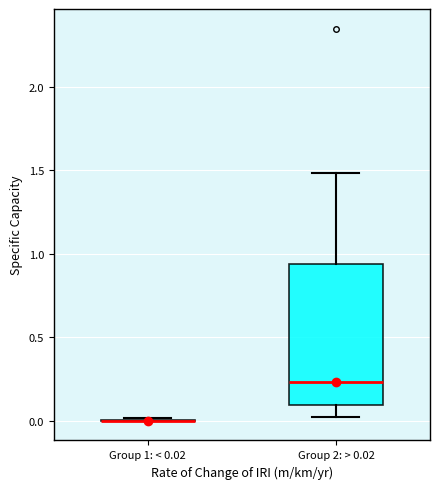

Which box is the tallest, from its lower edge to its upper edge?

Group 2: > 0.02